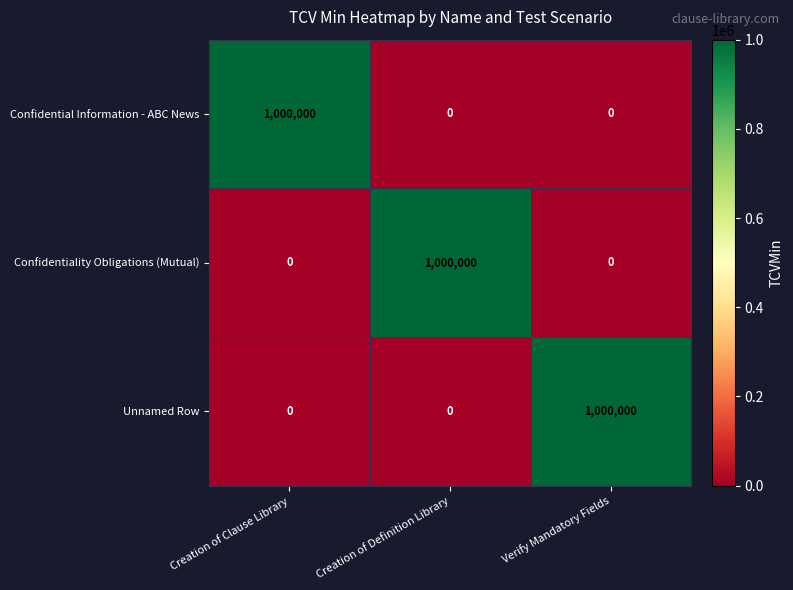

What is the total value across all series at Verify Mandatory Fields?

1000000